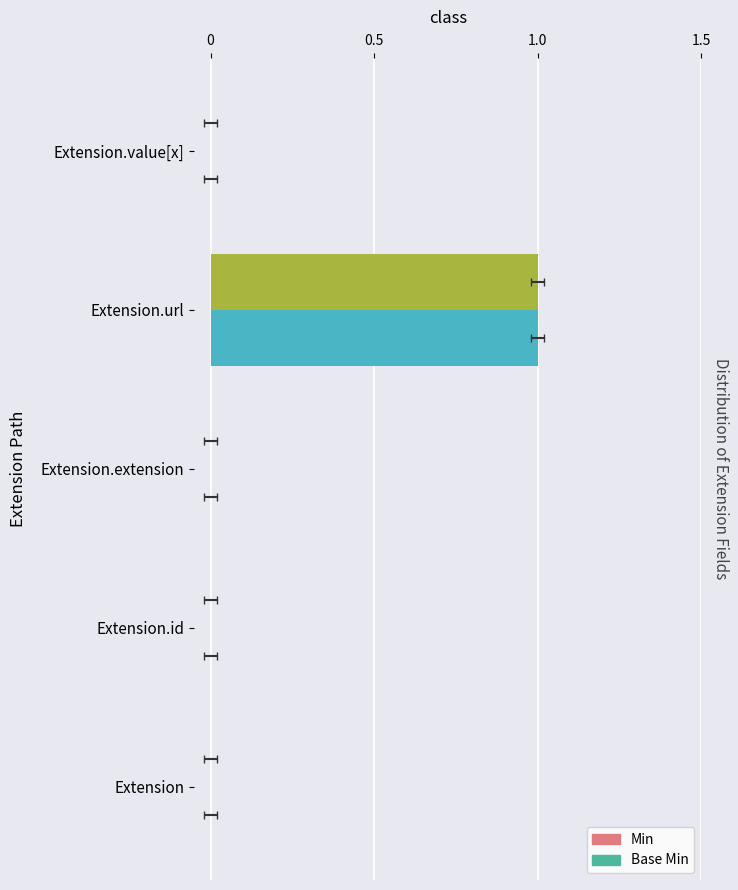

Does the chart contain stacked bars?

No